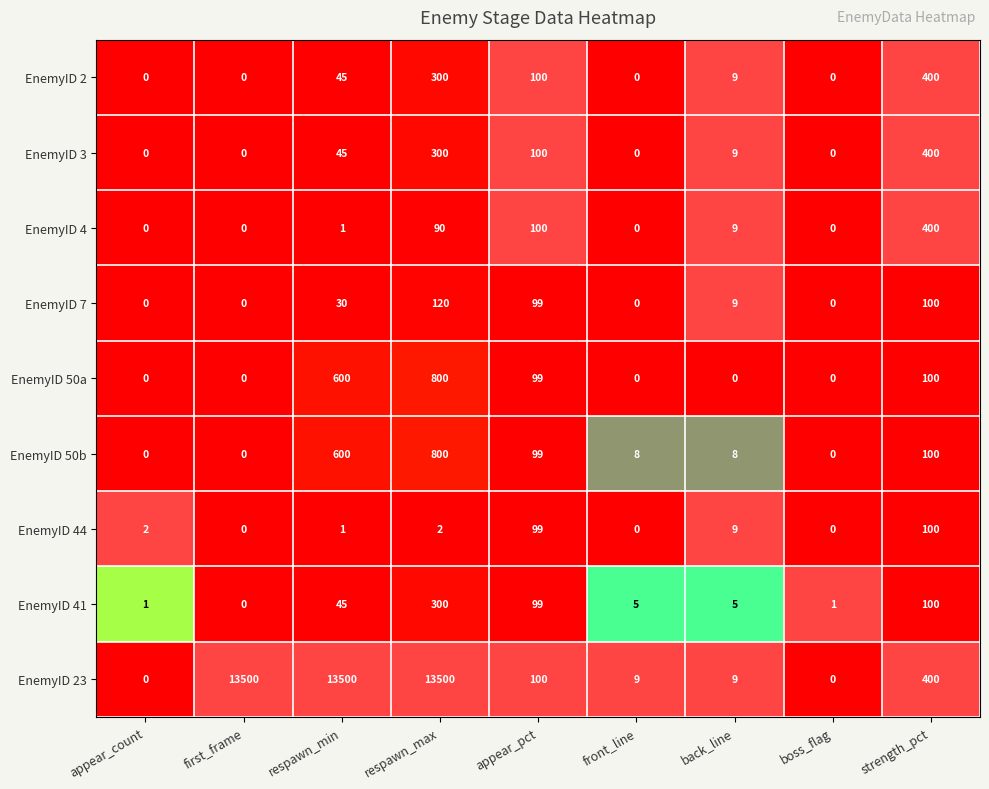

True or false: EnemyID 50b has a value of 99 at appear_pct.

True